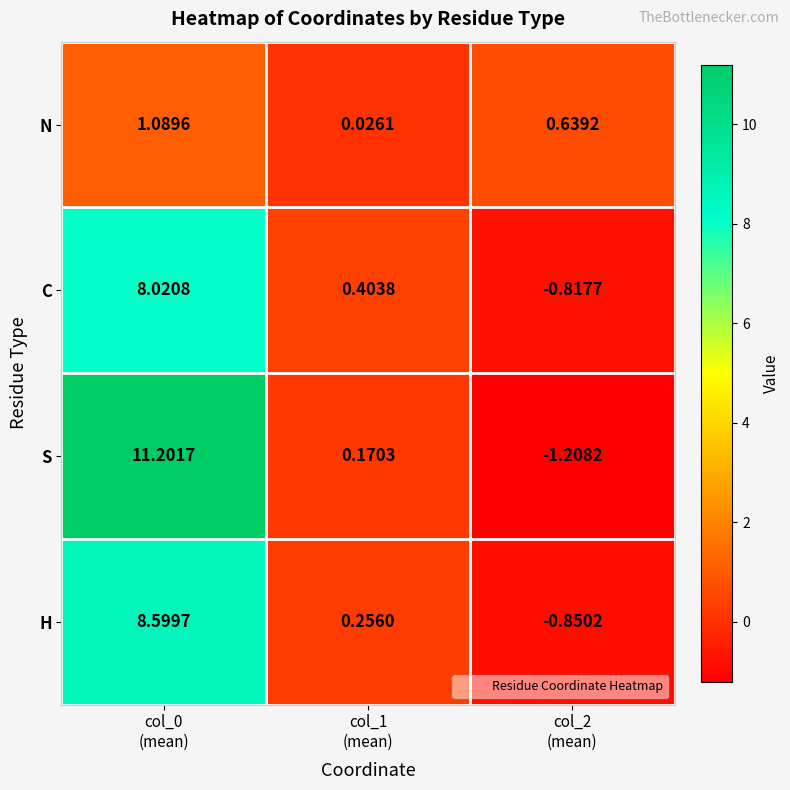

Which series has the largest total across all categories?

S